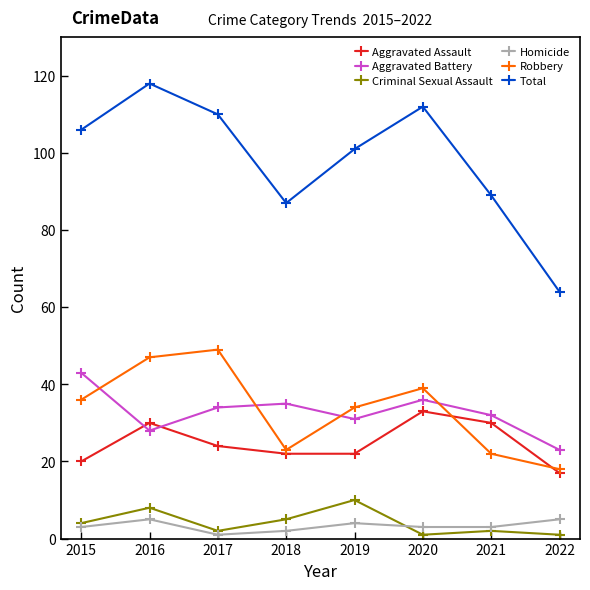

At which category does Total reach its first local peak?

2016